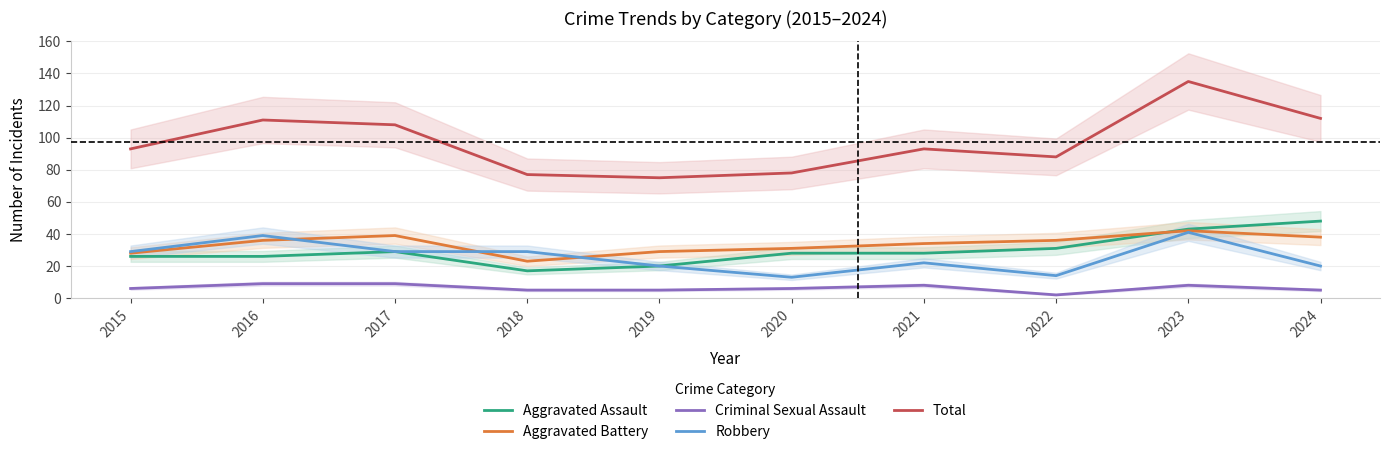

Between 2021 and 2024, which series saw the biggest shift?

Aggravated Assault